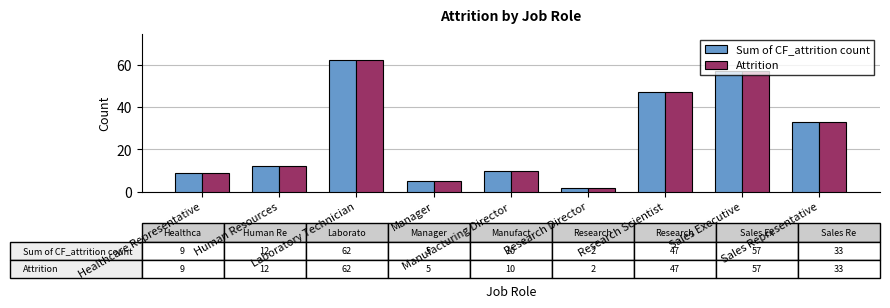

Reading left to right, list all the values displayed in this chart.

Sum of CF_attrition count: Healthcare Representative=9	Human Resources=12	Laboratory Technician=62	Manager=5	Manufacturing Director=10	Research Director=2	Research Scientist=47	Sales Executive=57	Sales Representative=33
Attrition: Healthcare Representative=9	Human Resources=12	Laboratory Technician=62	Manager=5	Manufacturing Director=10	Research Director=2	Research Scientist=47	Sales Executive=57	Sales Representative=33